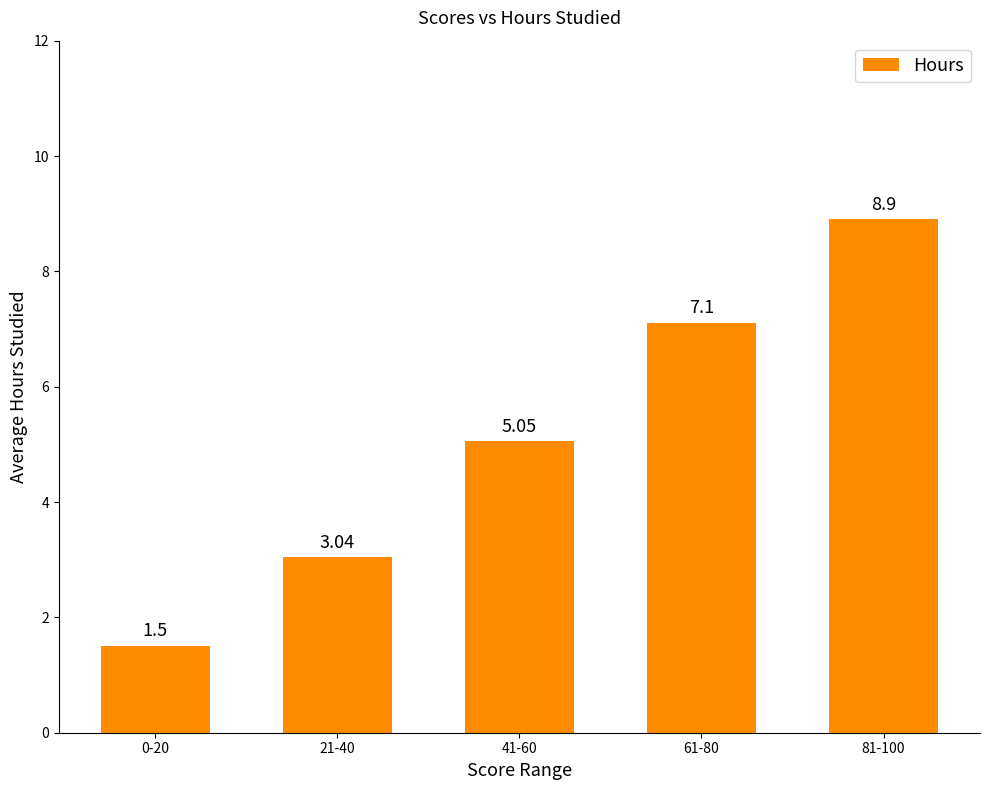

What is the difference between the maximum and minimum values?

7.4